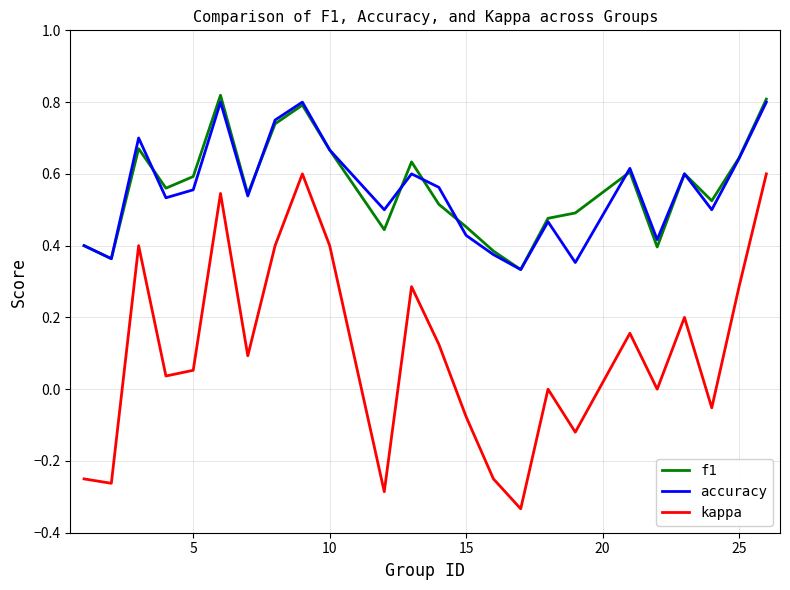

True or false: kappa and f1 cross at least once.

False